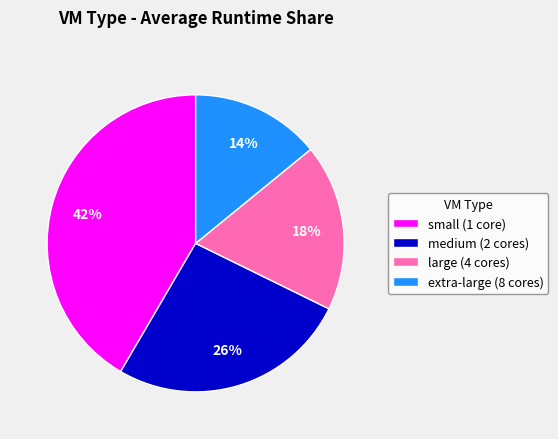

How many slices are in this pie chart?

4